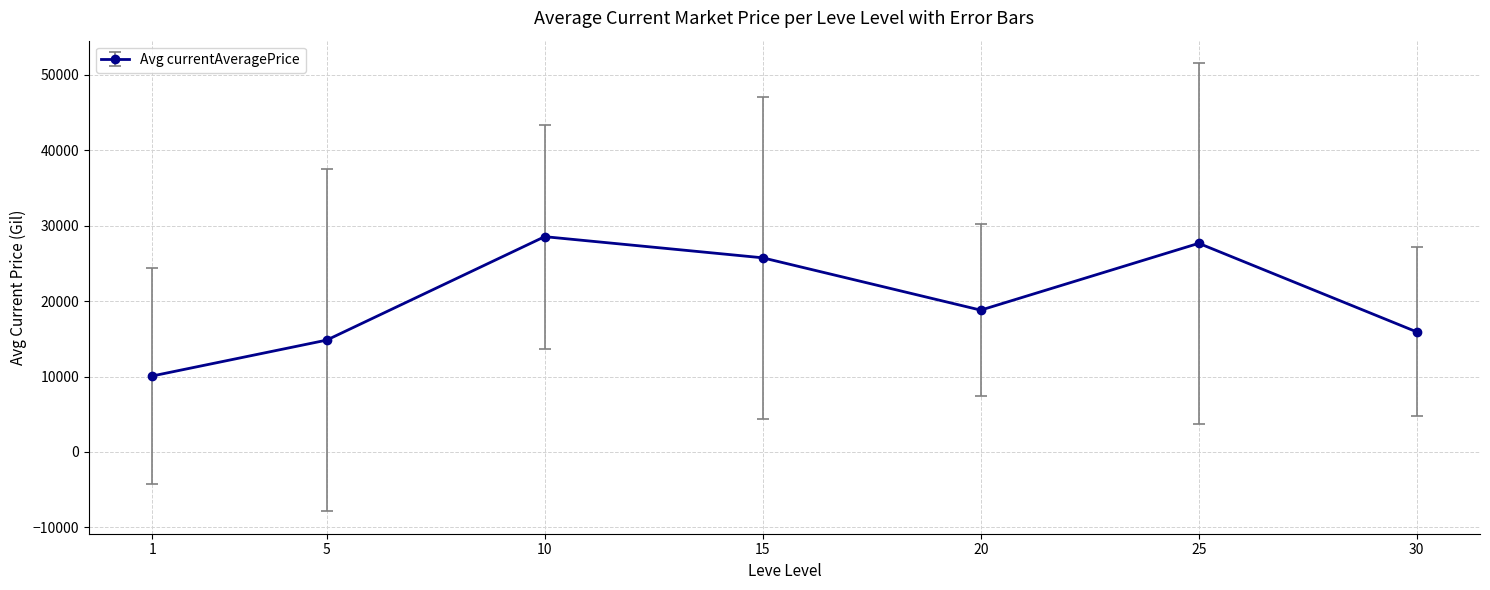

What is the approximate value at 15?

25749.0